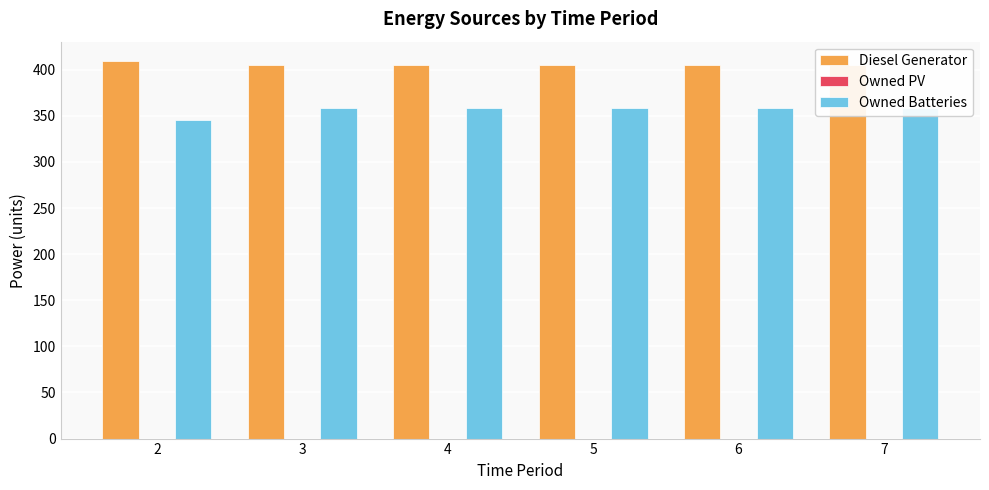

Does the chart contain any negative values?

No